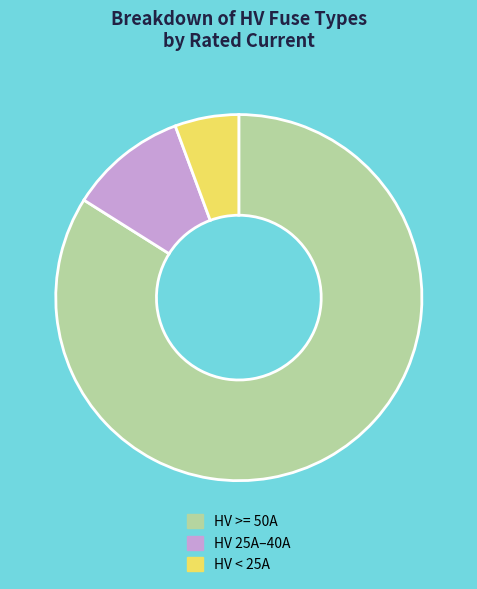

Do HV 25A–40A and HV < 25A together represent more than half of the pie?

No